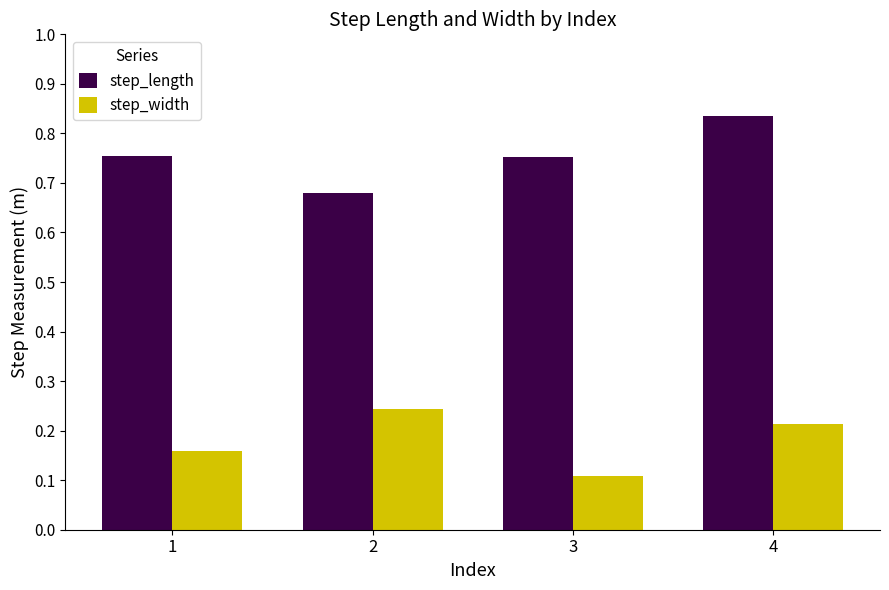

How many groups of bars are there?

4